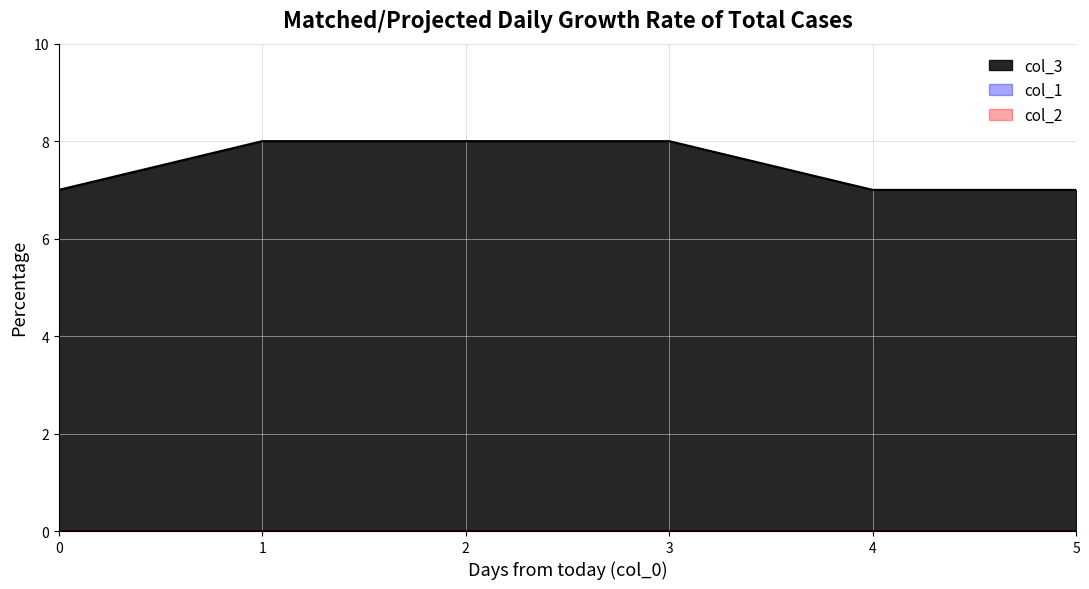

List the series in order of their peak value, lowest first.

col_1, col_2, col_3